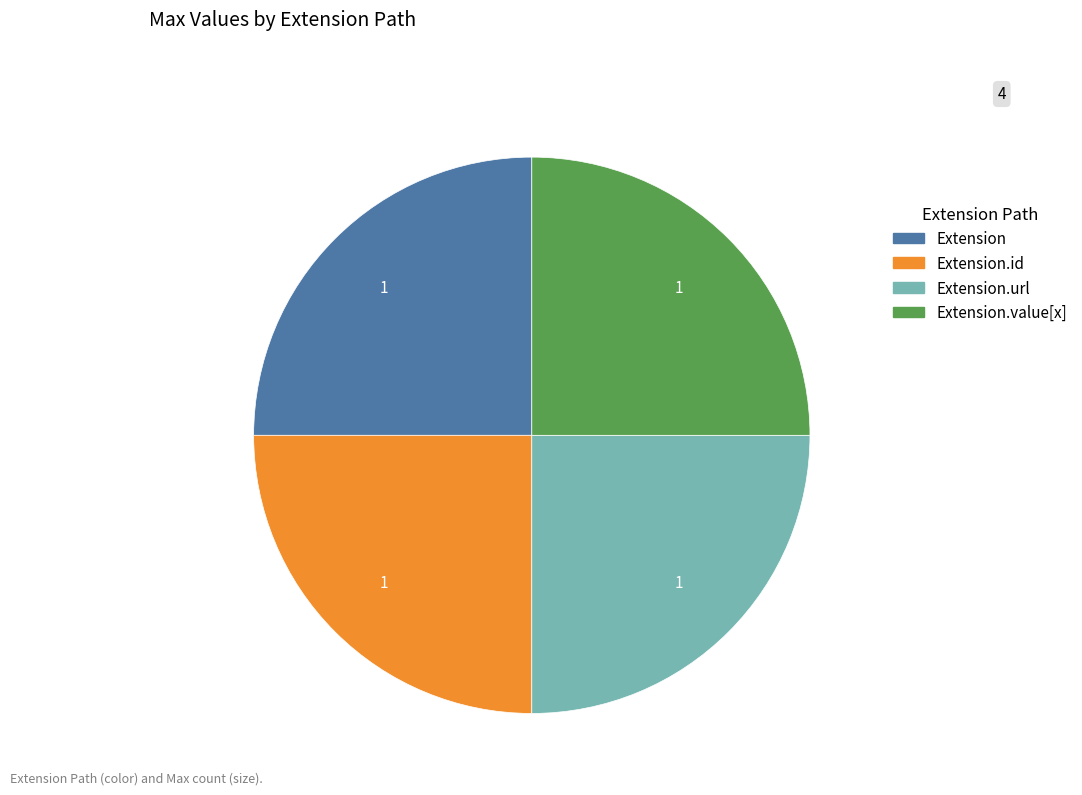

Is there any slice that represents more than half of the pie?

No